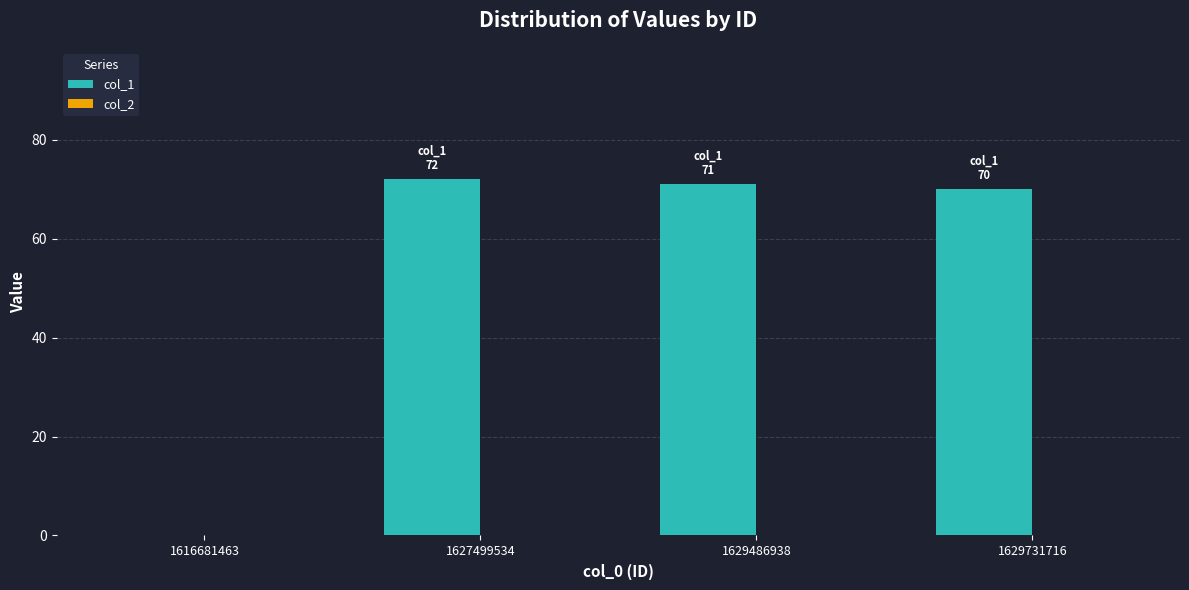

What is the change in value from 1616681463 to 1629731716?

+70